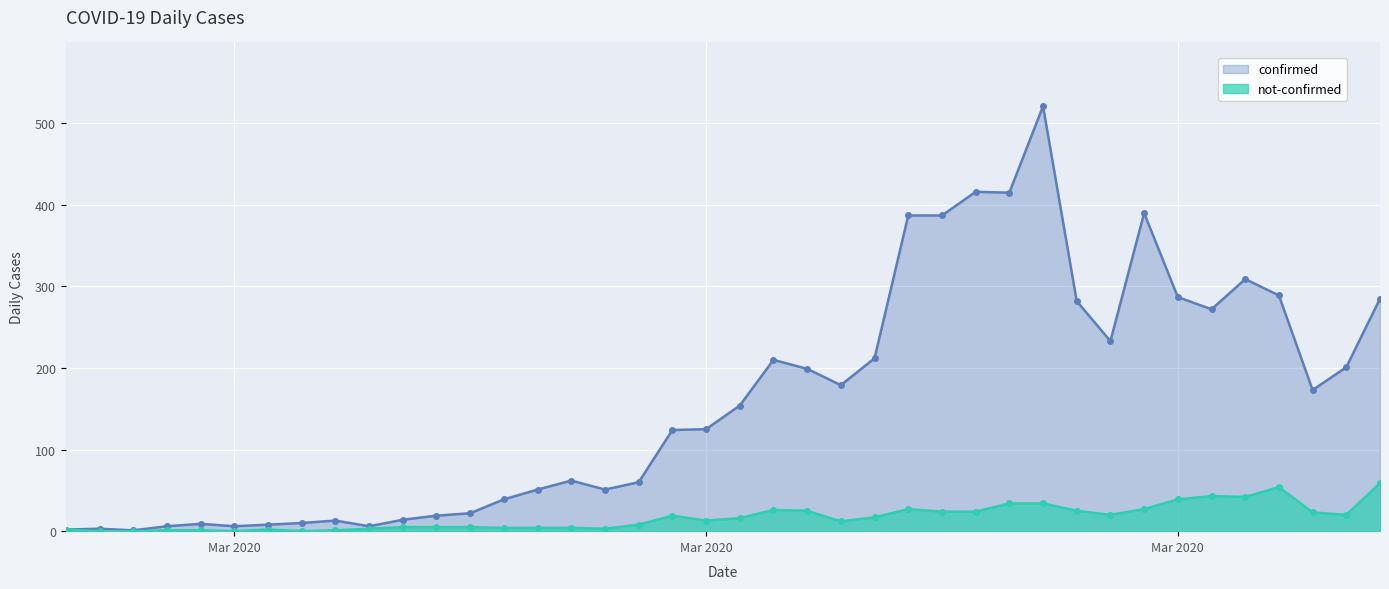

What is the label of the 30th point from the left?

2020-03-27